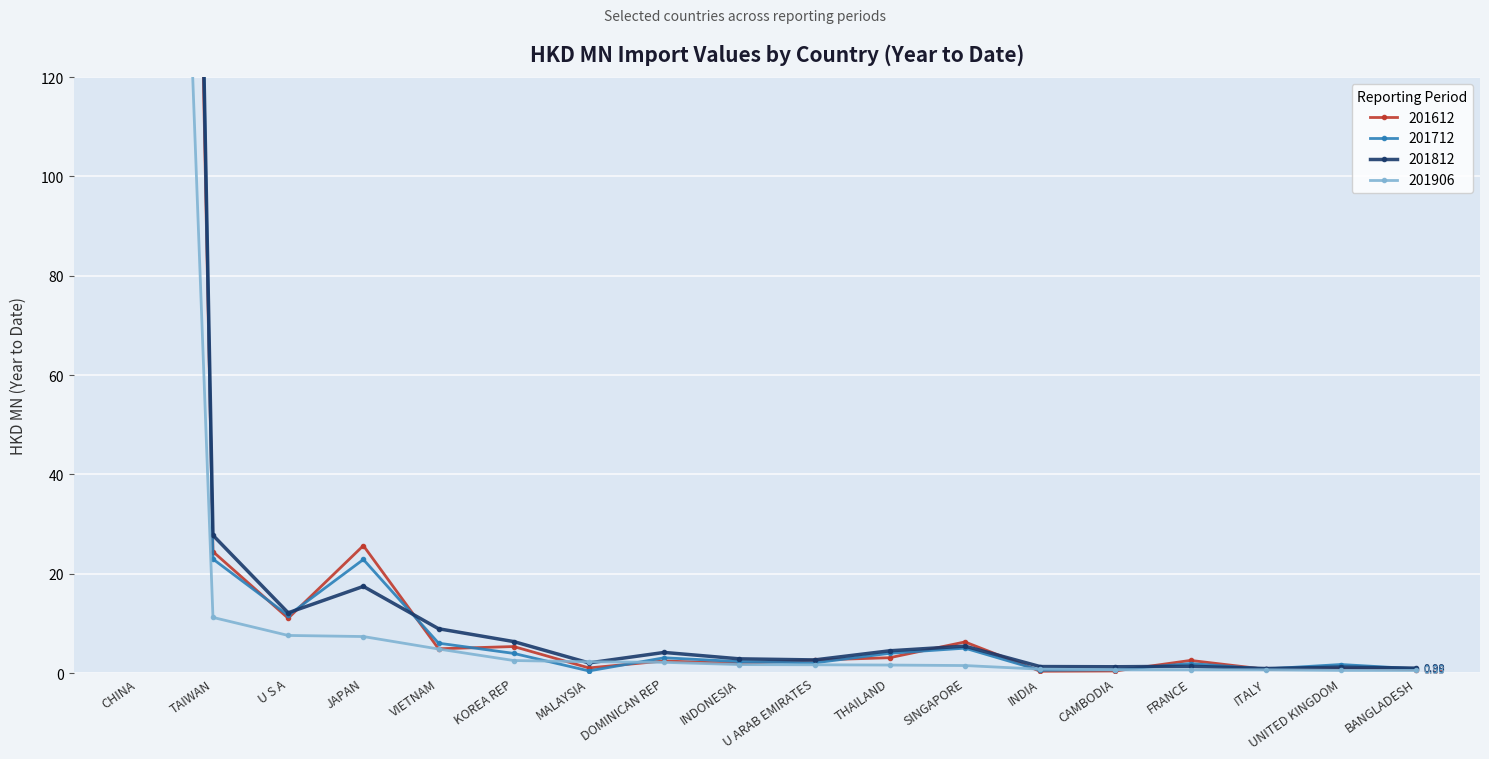

What is the minimum value shown in the chart?

0.4